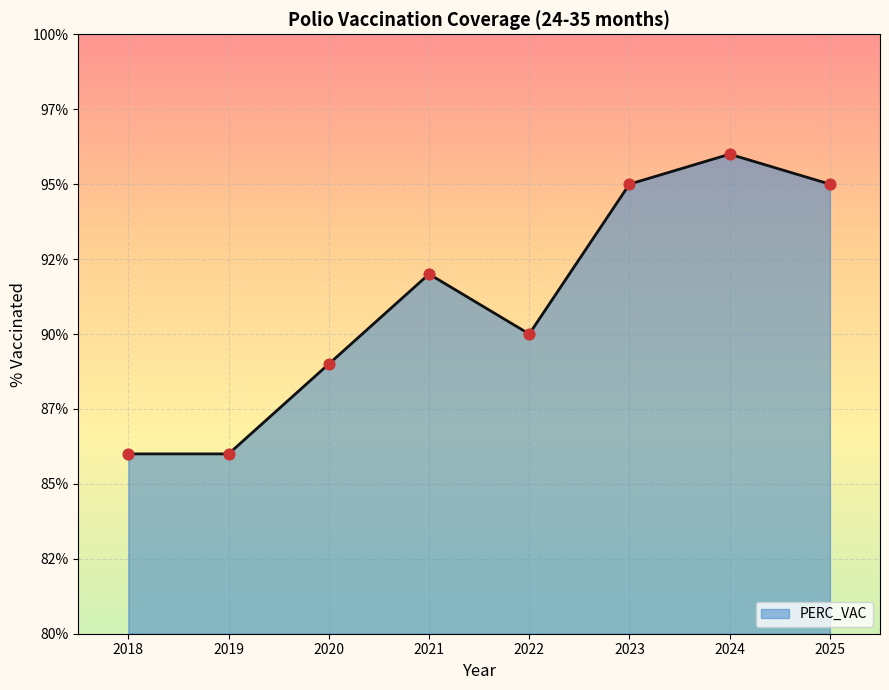

What is the change in value from 2020 to 2025?

+6